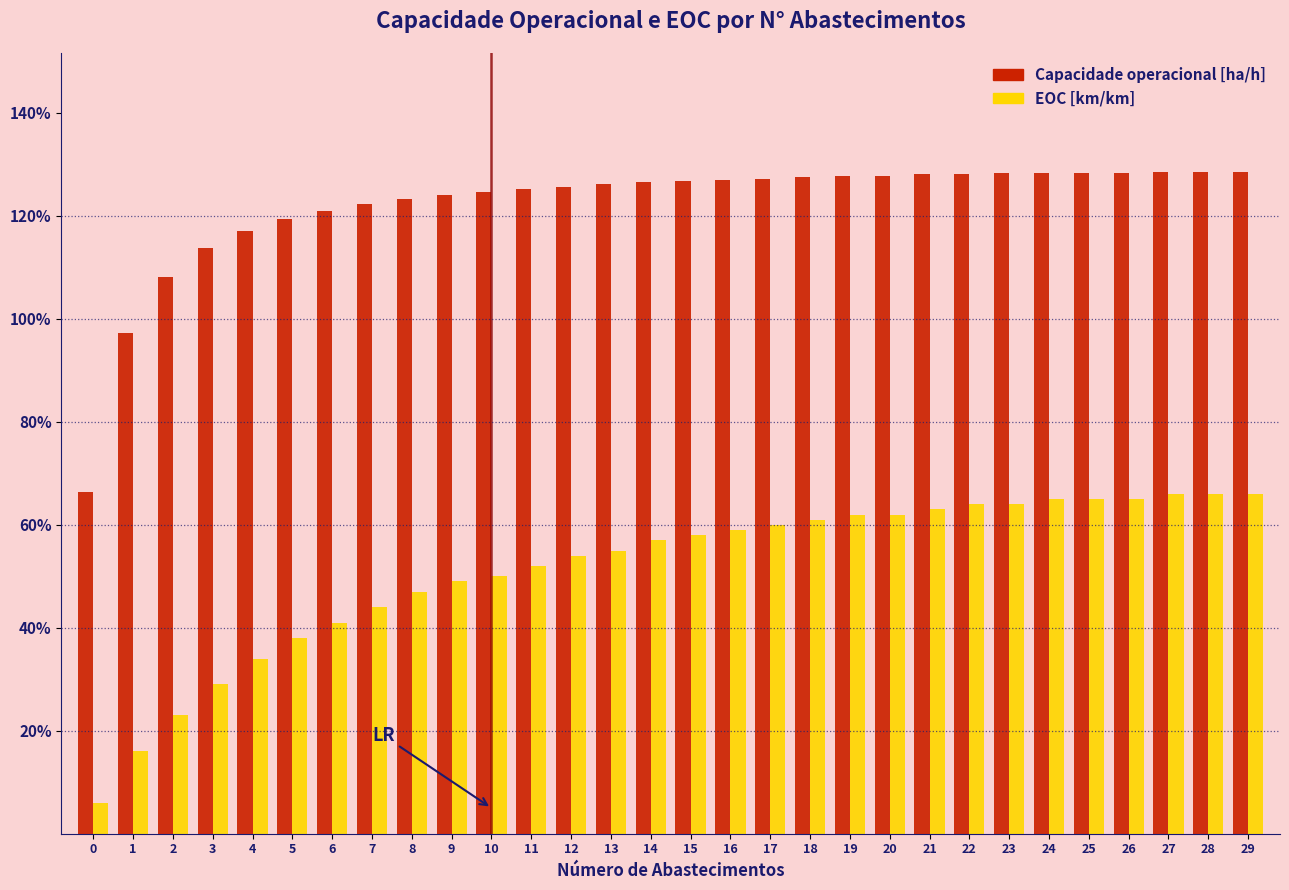

Are the bars horizontal?

No